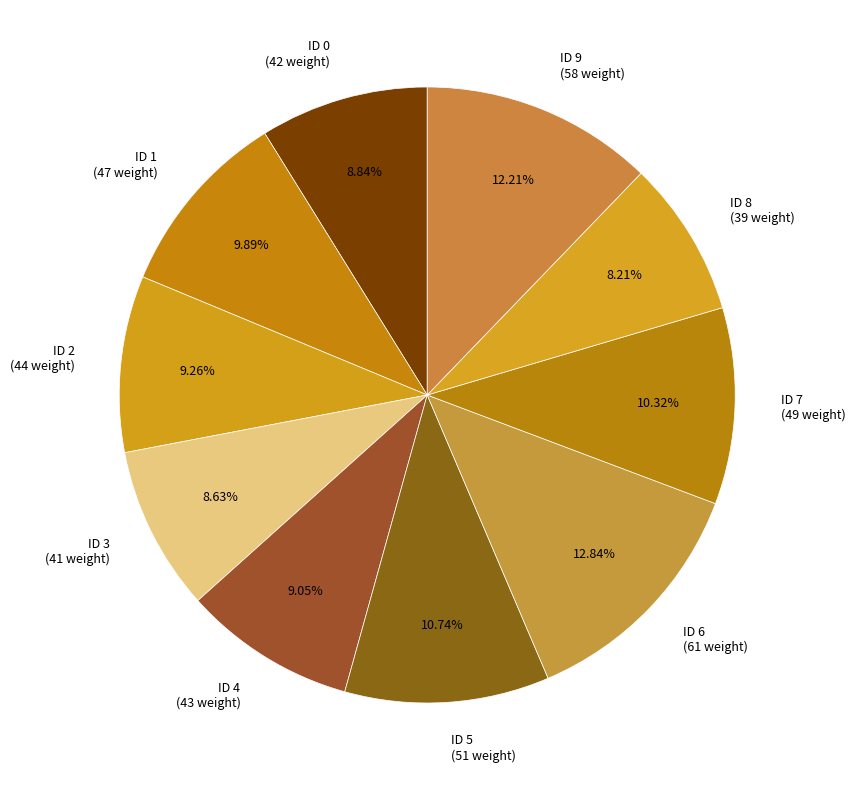

What is the ratio of the value at ID 7 (49 weight) to the value at ID 6 (61 weight)?

0.8